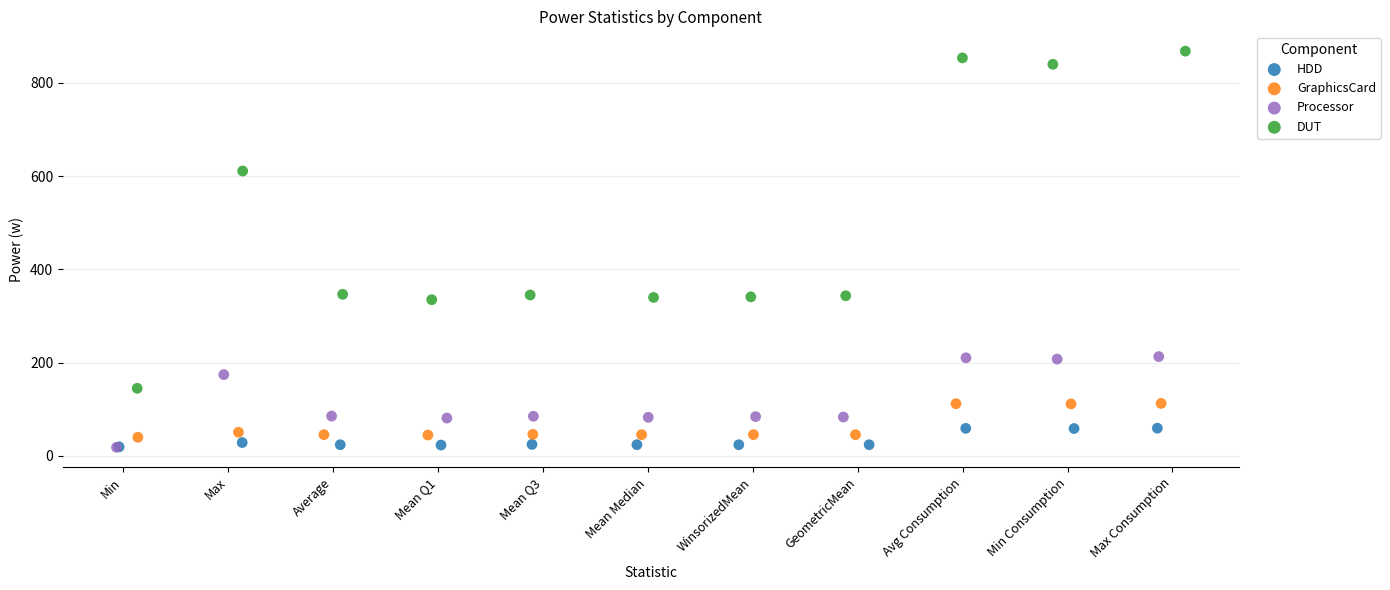

Which series has the largest Y range (max minus min)?

DUT